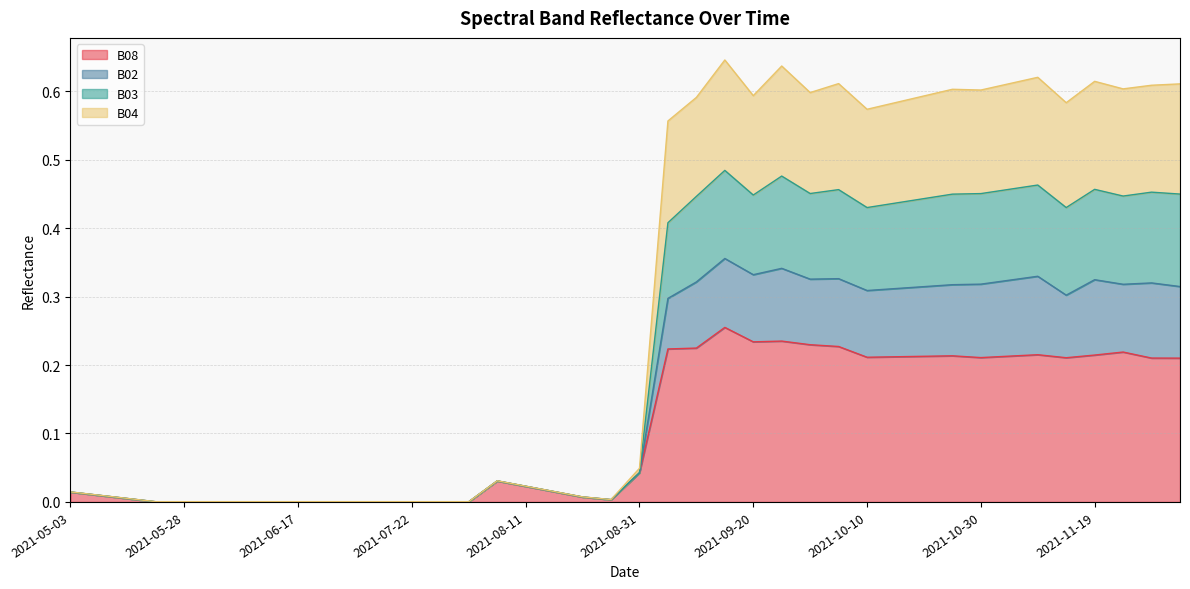

How many distinct data groups are displayed?

4